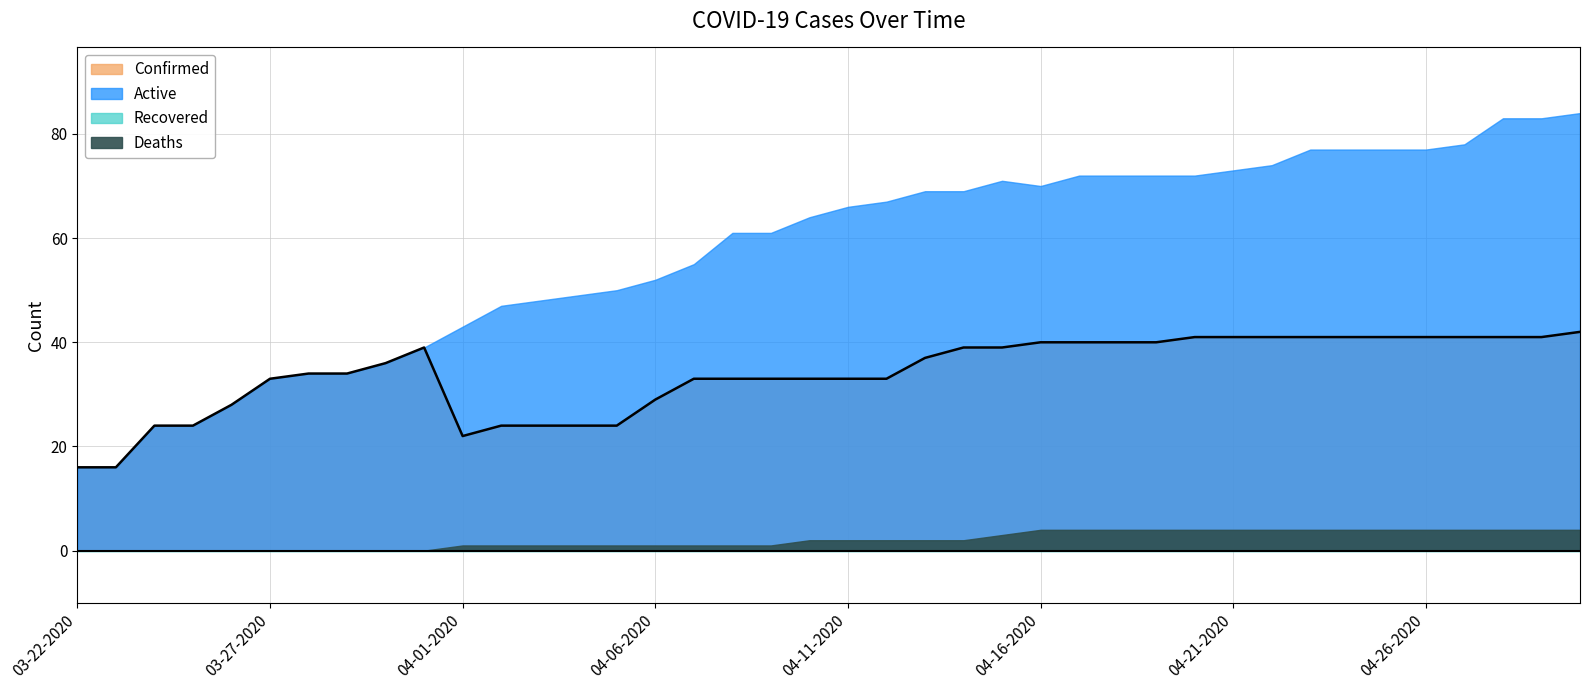

Where is Confirmed nearest to the value 29?

04-06-2020